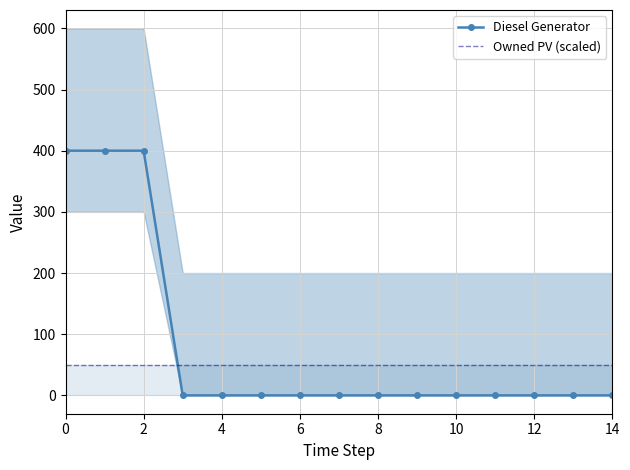

True or false: Diesel Generator has a value of 0 at 8.

True